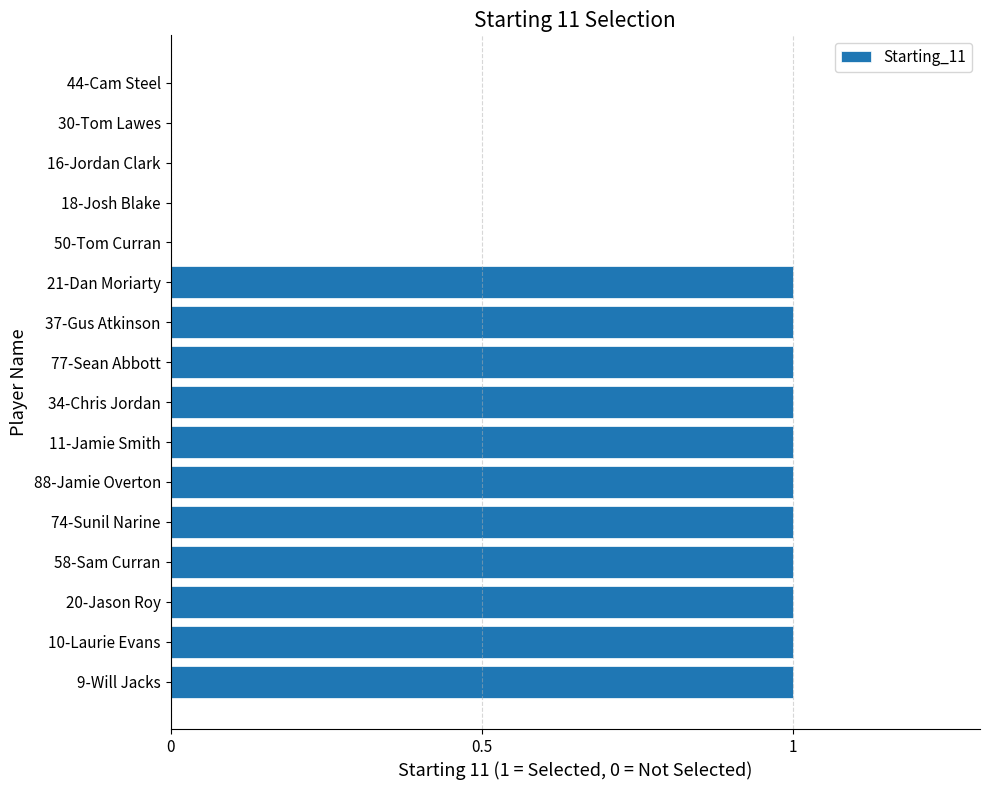

The value at 44-Cam Steel is 0. True or false?

True